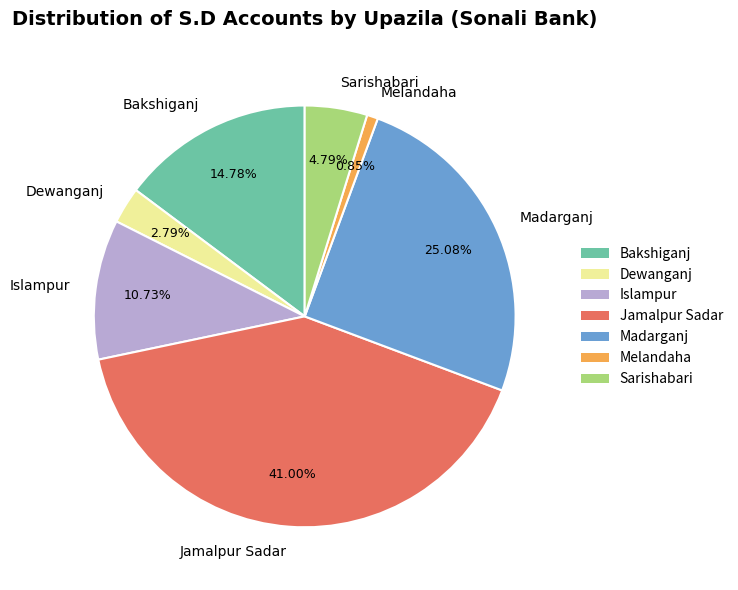

Which slice is the smallest?

Melandaha